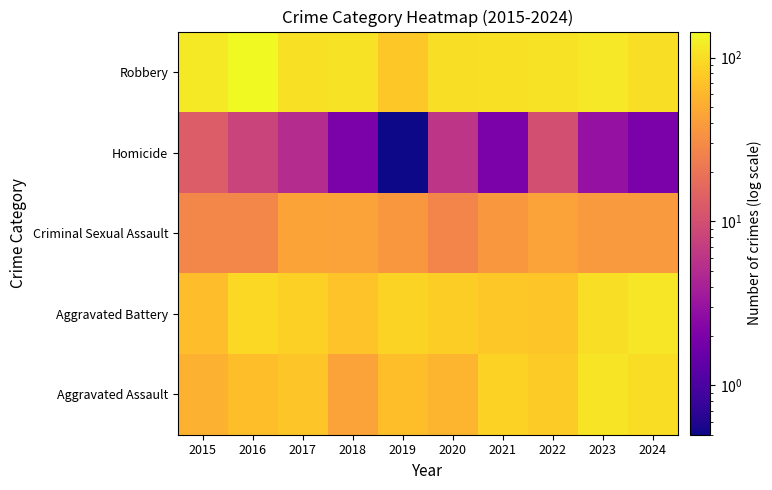

Reading left to right, what are all the values shown in this chart?

Aggravated Assault: 2015=54.0	2016=66.0	2017=72.0	2018=43.0	2019=65.0	2020=56.0	2021=86.0	2022=78.0	2023=110.0	2024=97.0
Aggravated Battery: 2015=64.0	2016=93.0	2017=83.0	2018=70.0	2019=88.0	2020=82.0	2021=75.0	2022=71.0	2023=102.0	2024=111.0
Criminal Sexual Assault: 2015=28.0	2016=28.0	2017=44.0	2018=43.0	2019=36.0	2020=27.0	2021=36.0	2022=43.0	2023=38.0	2024=38.0
Homicide: 2015=13.0	2016=8.0	2017=5.0	2018=2.0	2019=0.5	2020=6.0	2021=2.0	2022=10.0	2023=3.0	2024=2.0
Robbery: 2015=117.0	2016=144.0	2017=105.0	2018=107.0	2019=75.0	2020=102.0	2021=105.0	2022=108.0	2023=114.0	2024=102.0